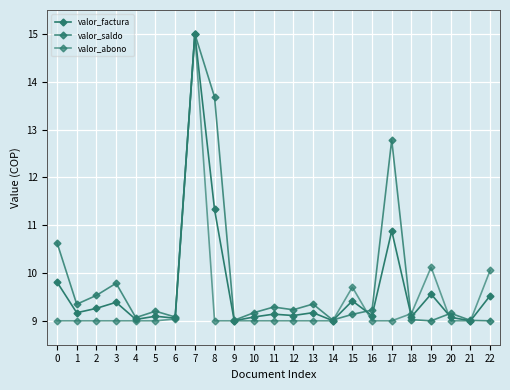

Is this an area chart (filled region under the line)?

No